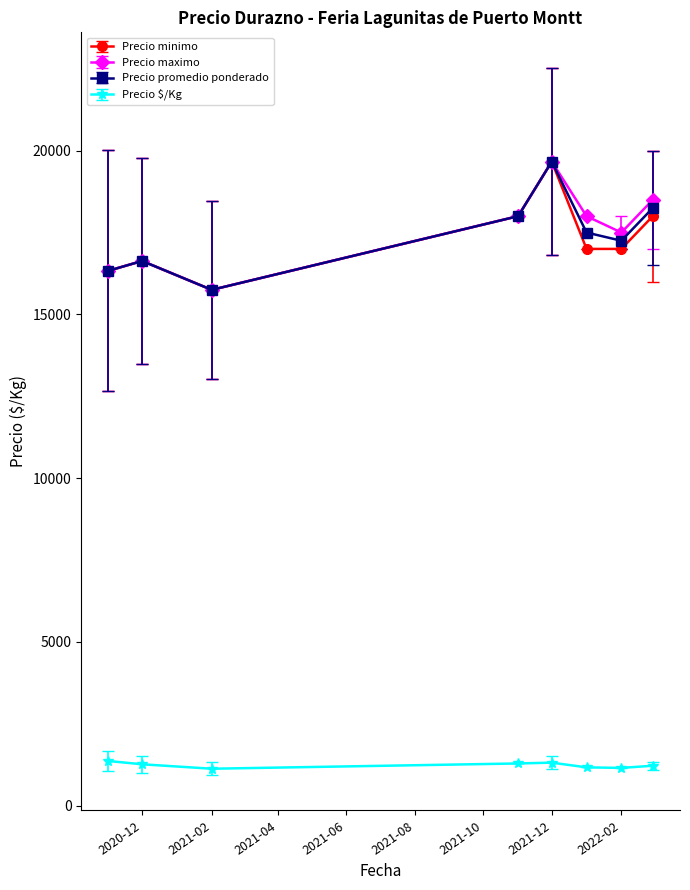

True or false: Precio promedio ponderado and Precio $/Kg cross at least once.

False